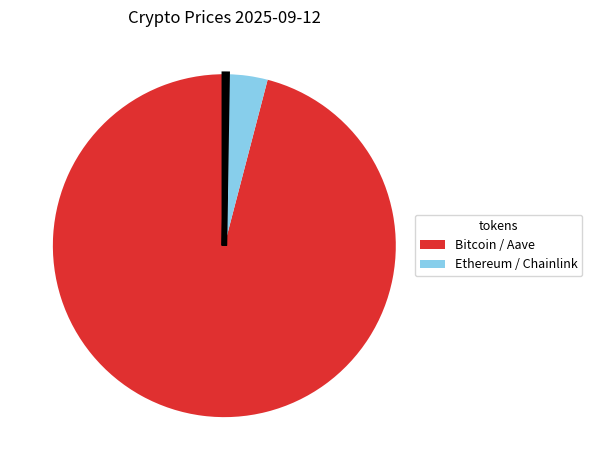

Which category has the biggest portion of the pie?

Bitcoin